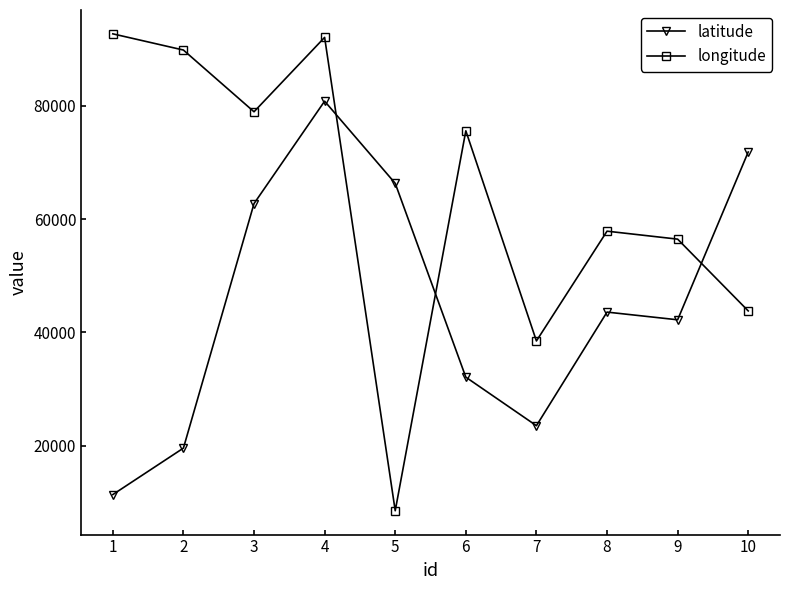

Reading right to left, extract all data points from this chart.

latitude: 71861	42221	43580	23515	32089	66322	80834	62745	19557	11348
longitude: 43790	56467	57873	38484	75599	8495	92101	78964	89866	92727